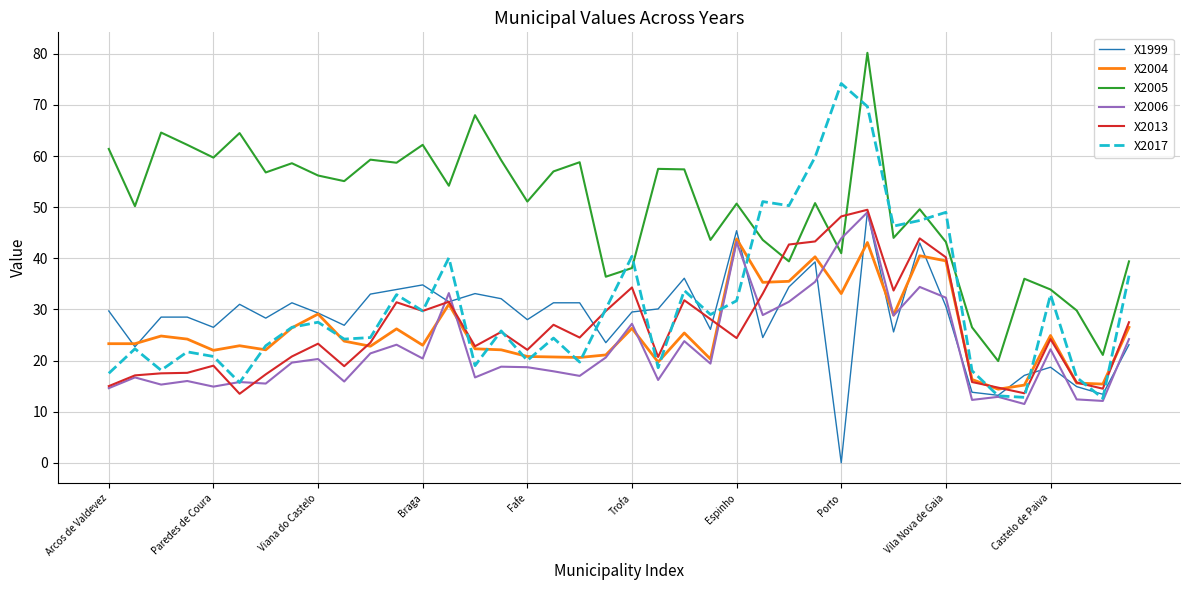

What is the greatest value displayed?

80.2